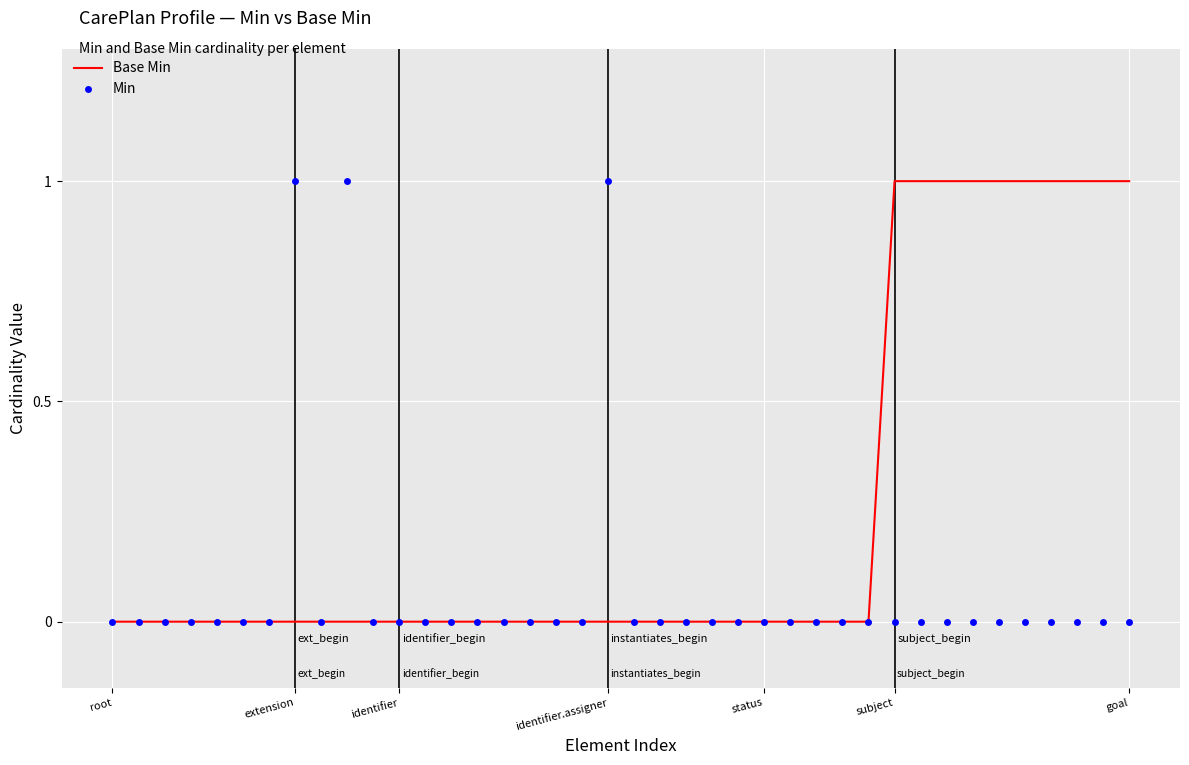

List the series in order of their overall mean, lowest first.

Min, Base Min